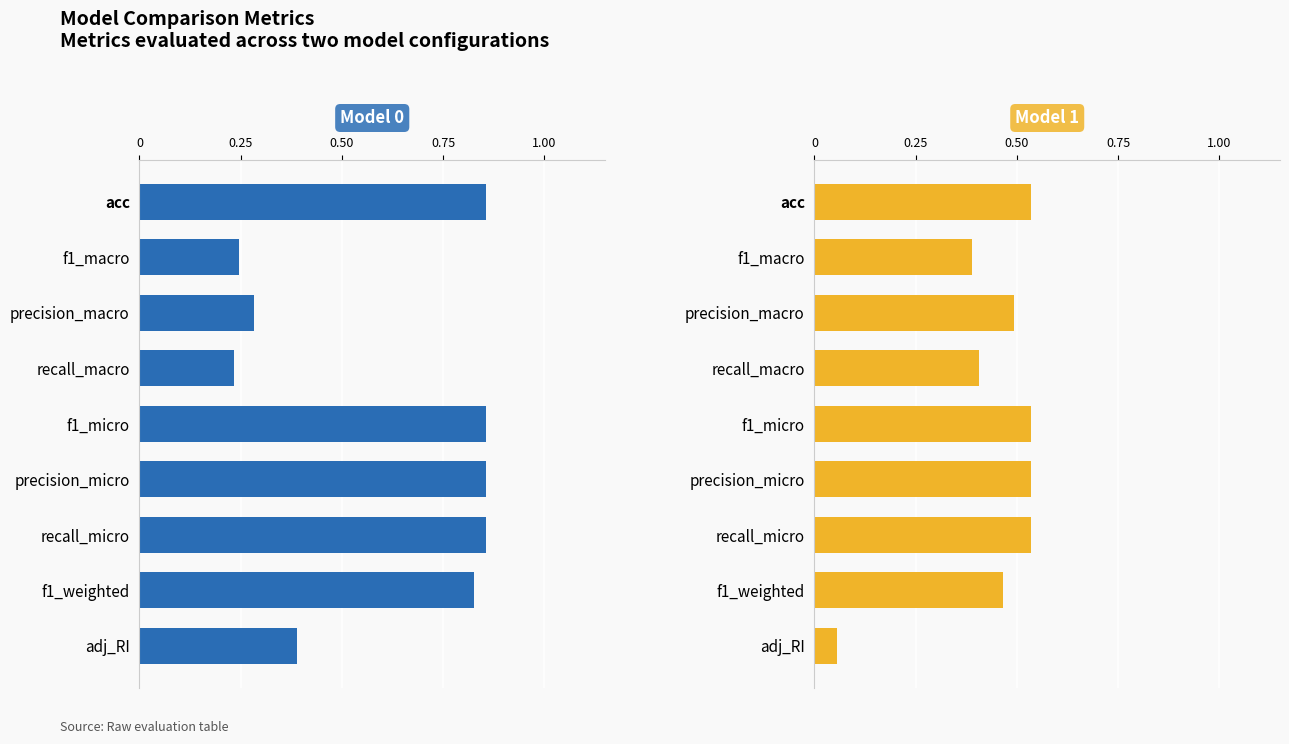

What are all the series names shown in the legend?

Model 0, Model 1